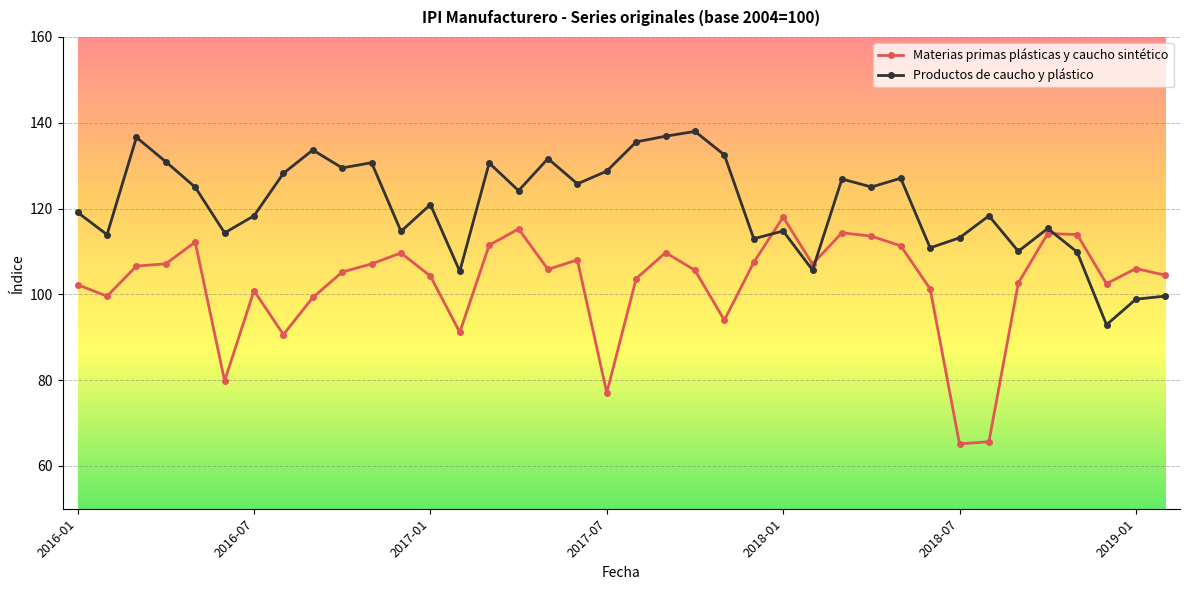

How many lines are shown in the chart?

2